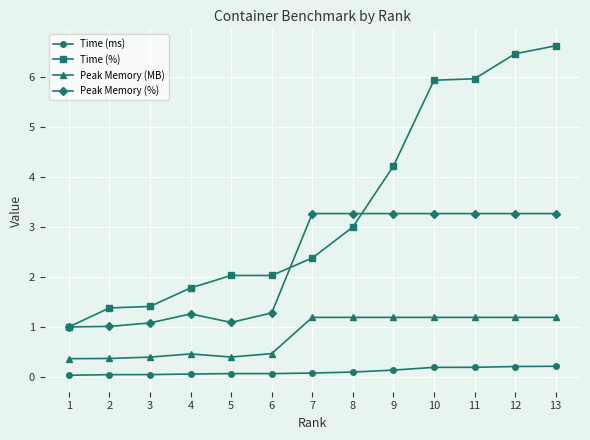

True or false: Time (ms) and Peak Memory (%) intersect in this chart.

False